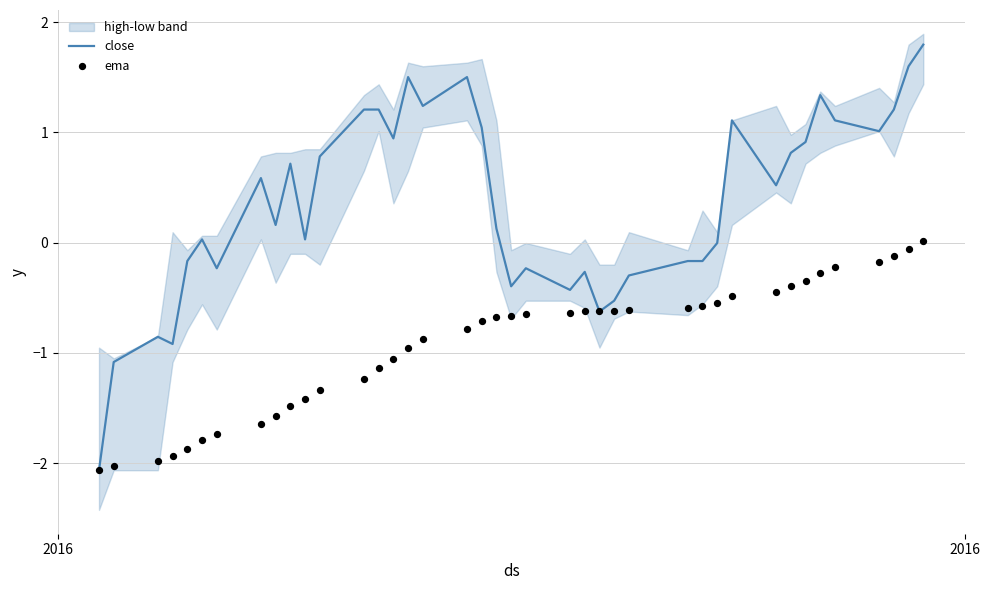

At how many categories does at least one series exceed 0?

24